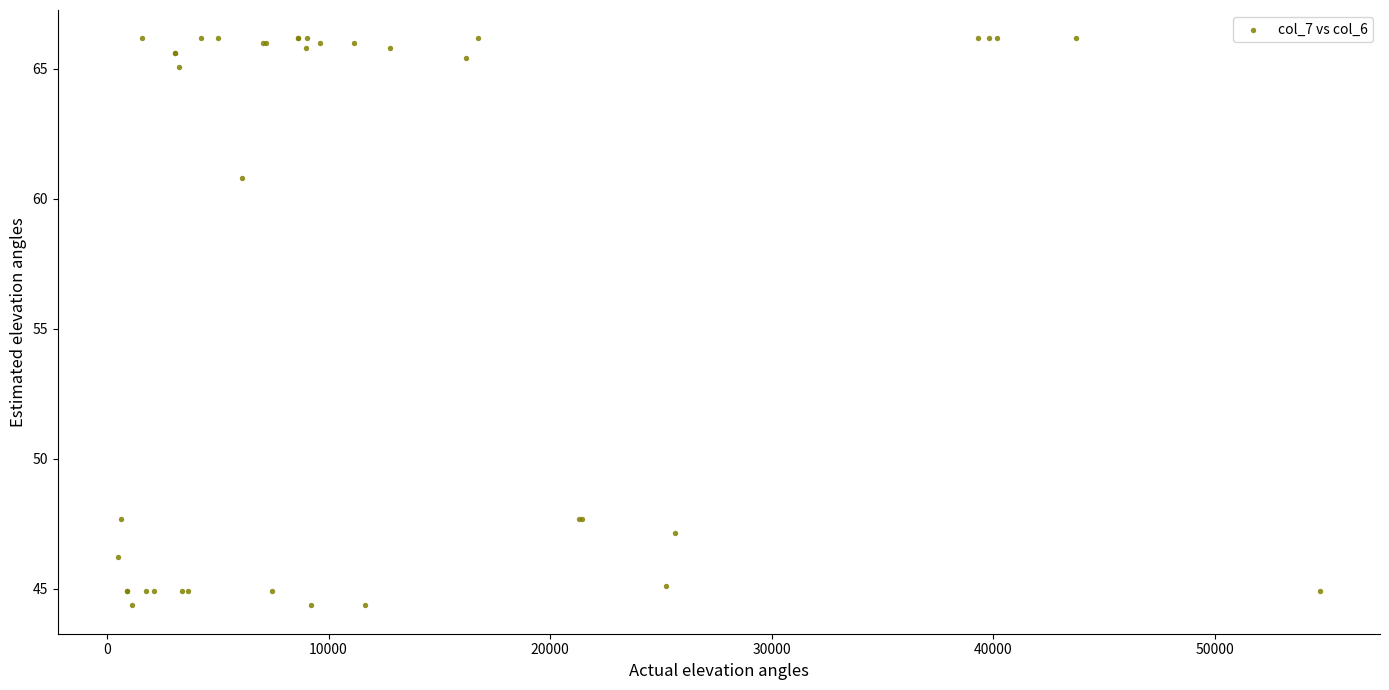

What Y value in the scatter plot is closest to 55?

60.8